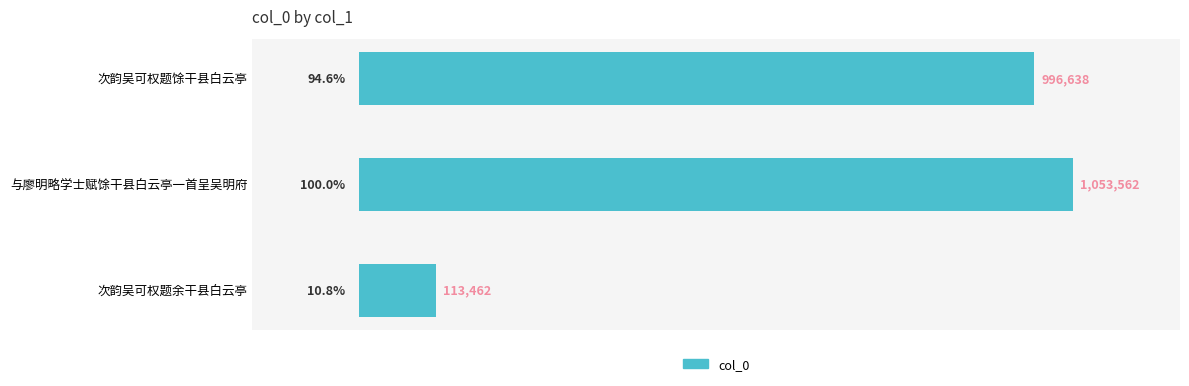

Are the bars horizontal?

Yes